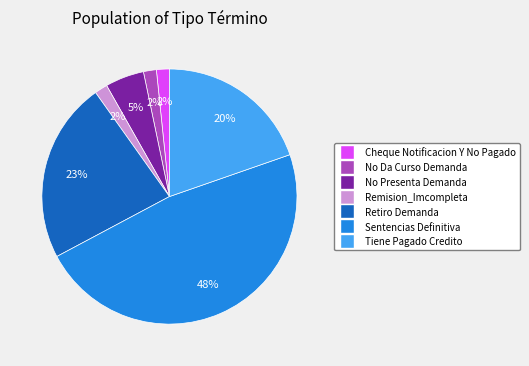

Count the number of slices in the pie.

7